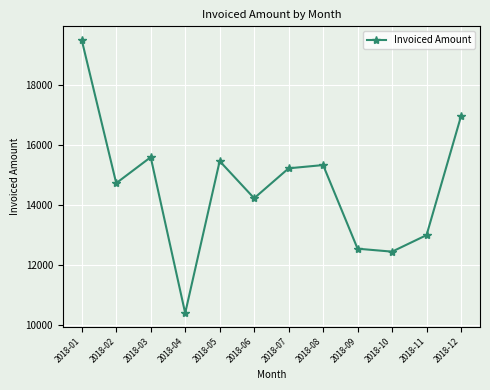

Where is the first local minimum?

2018-02